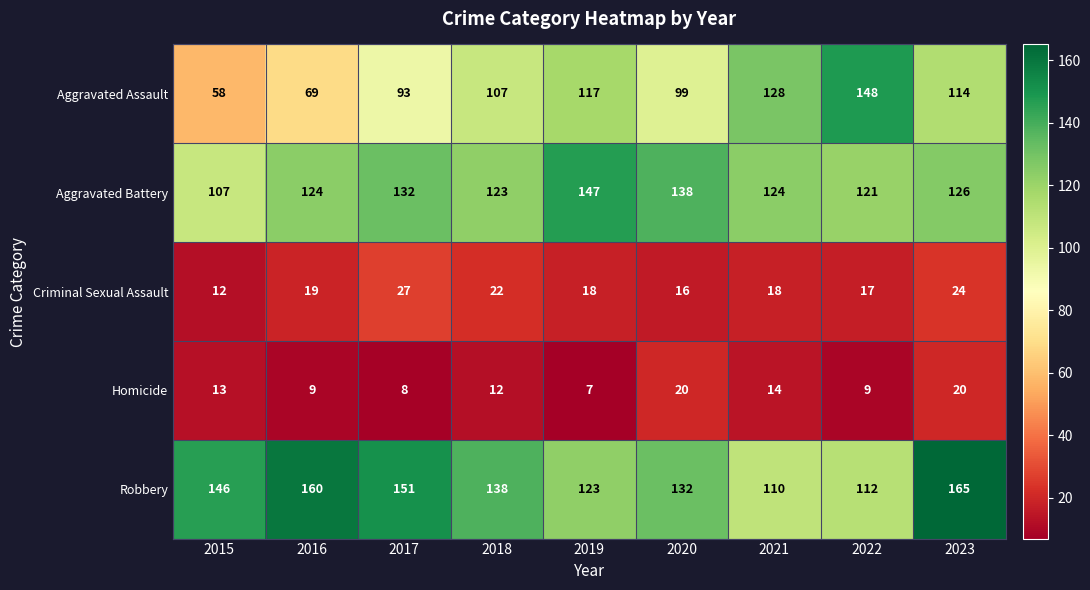

Which series has the largest total across all categories?

Robbery